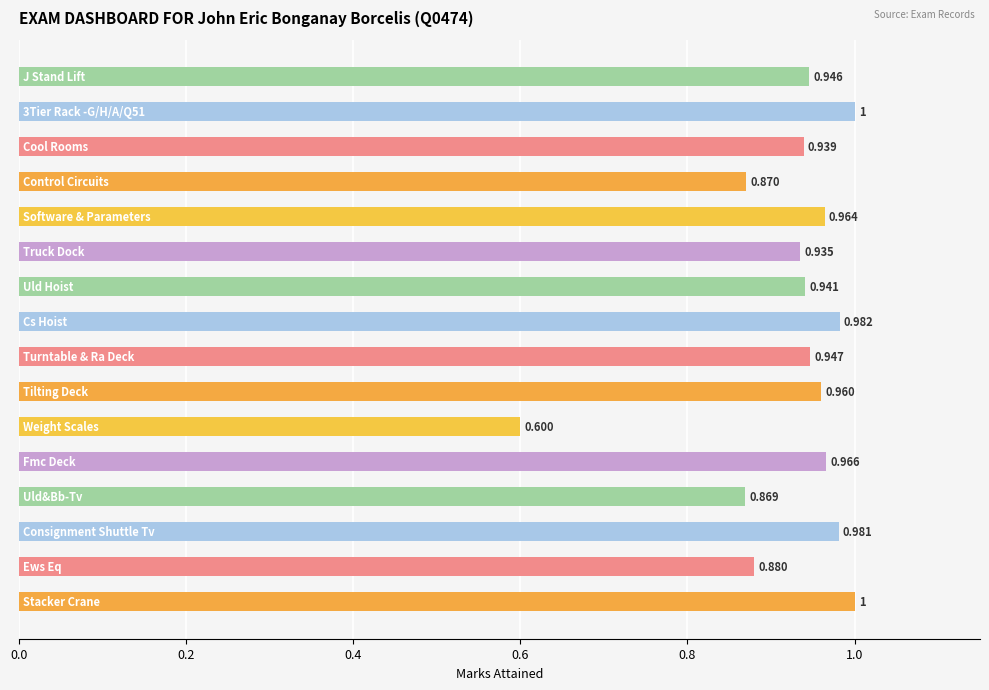

How many categories are shown in the chart?

16